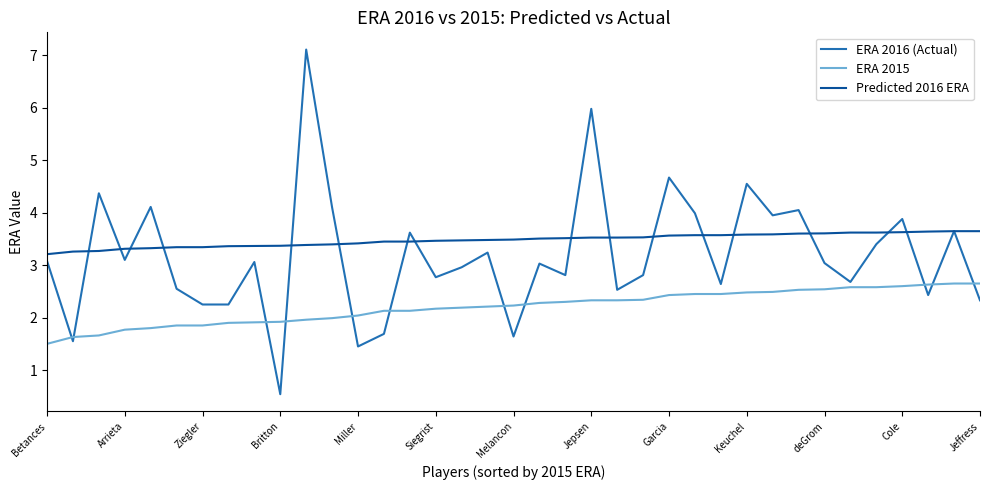

Which series has the widest spread of values?

ERA 2016 (Actual)